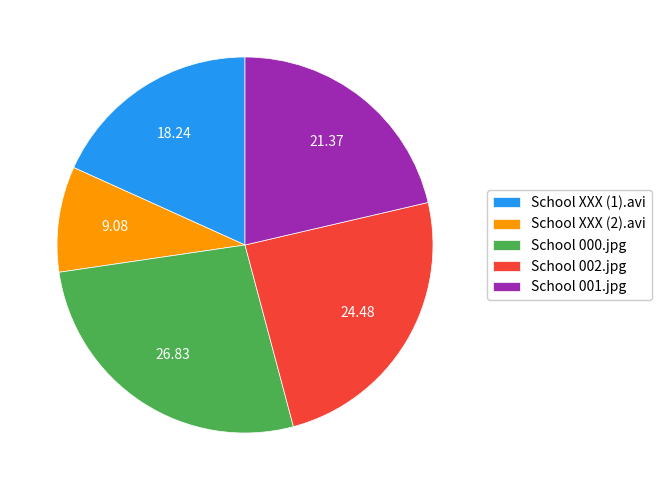

Combined, do School XXX (1).avi and School 001.jpg account for over 50%?

No